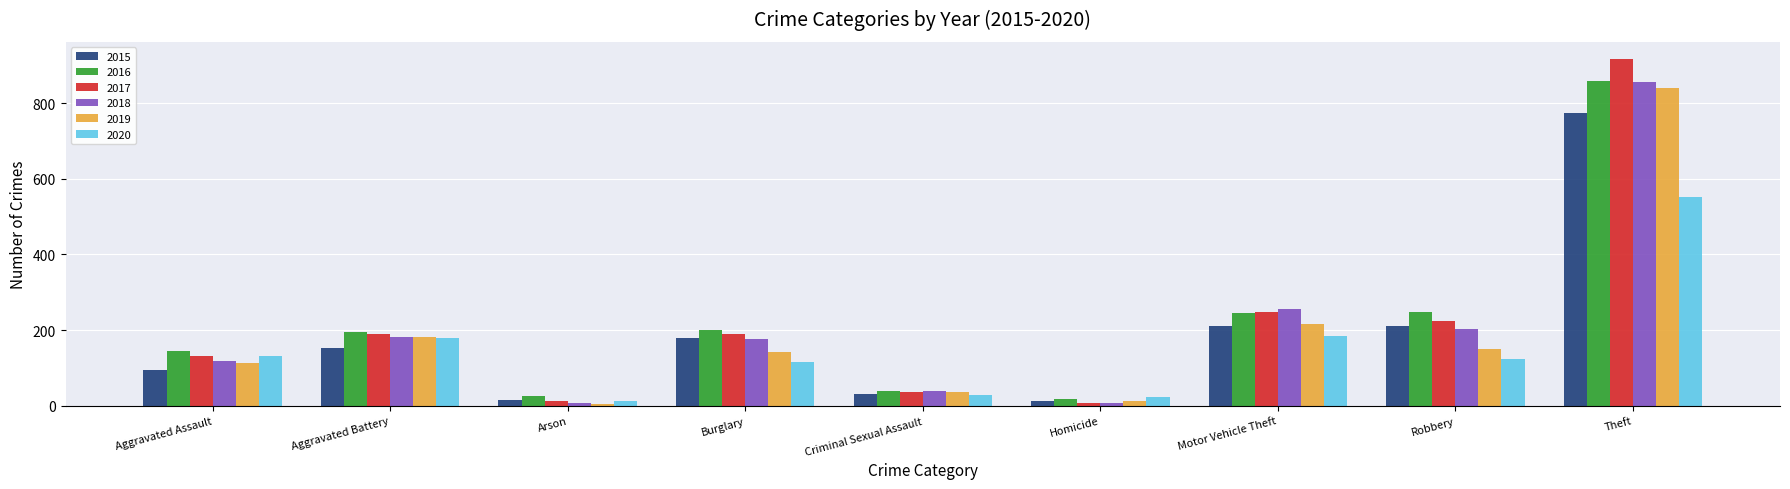

Which series has the largest range (max minus min)?

2017